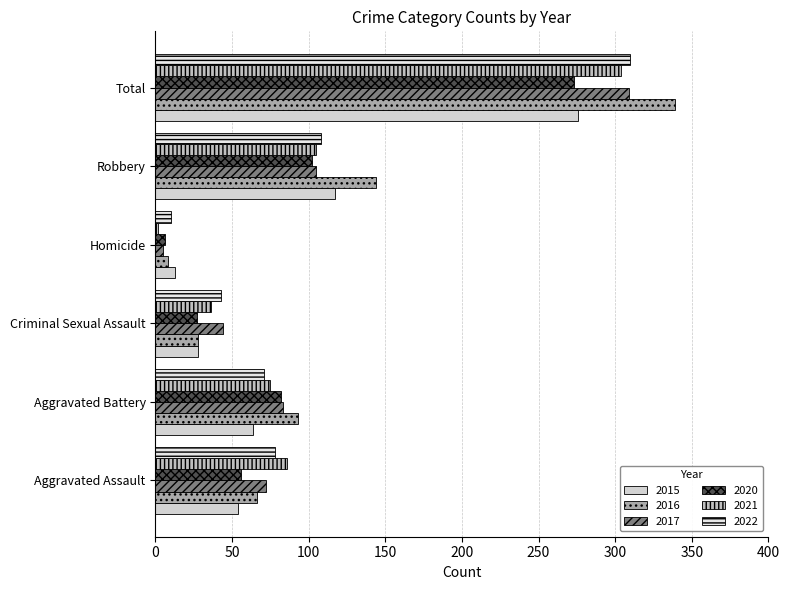

Reading left to right, extract all data points from this chart.

2015: 54	64	28	13	117	276
2016: 66	93	28	8	144	339
2017: 72	83	44	5	105	309
2020: 56	82	27	6	102	273
2021: 86	75	36	2	105	304
2022: 78	71	43	10	108	310